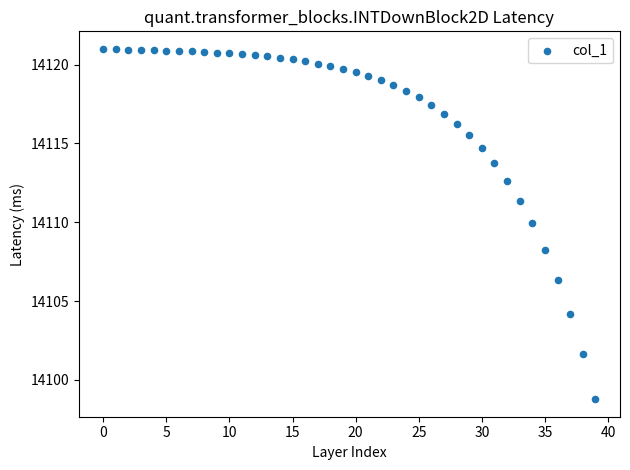

What is the range of Y values (max minus min)?

22.2